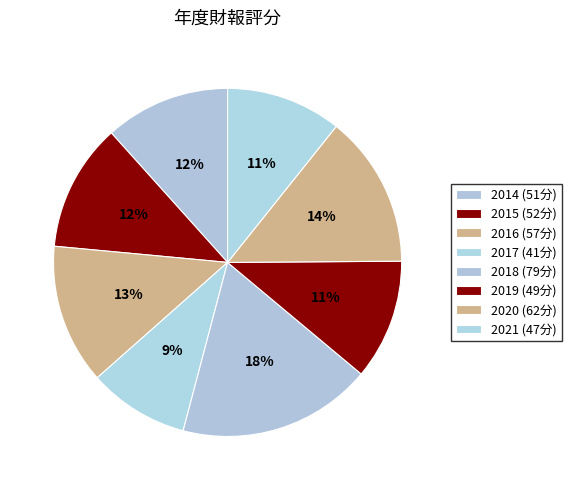

Is it true that 2017 is 9% of the pie?

True